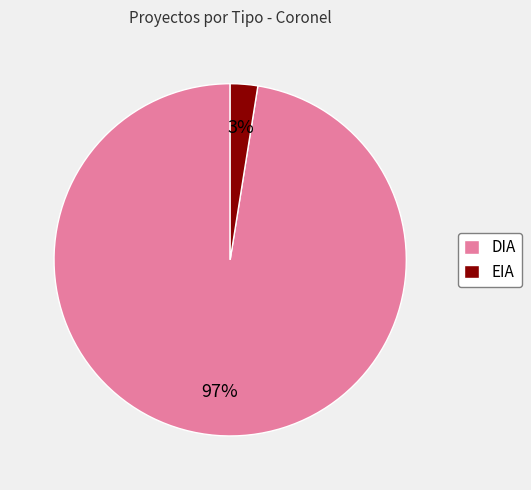

What is the smallest slice in the pie chart?

EIA